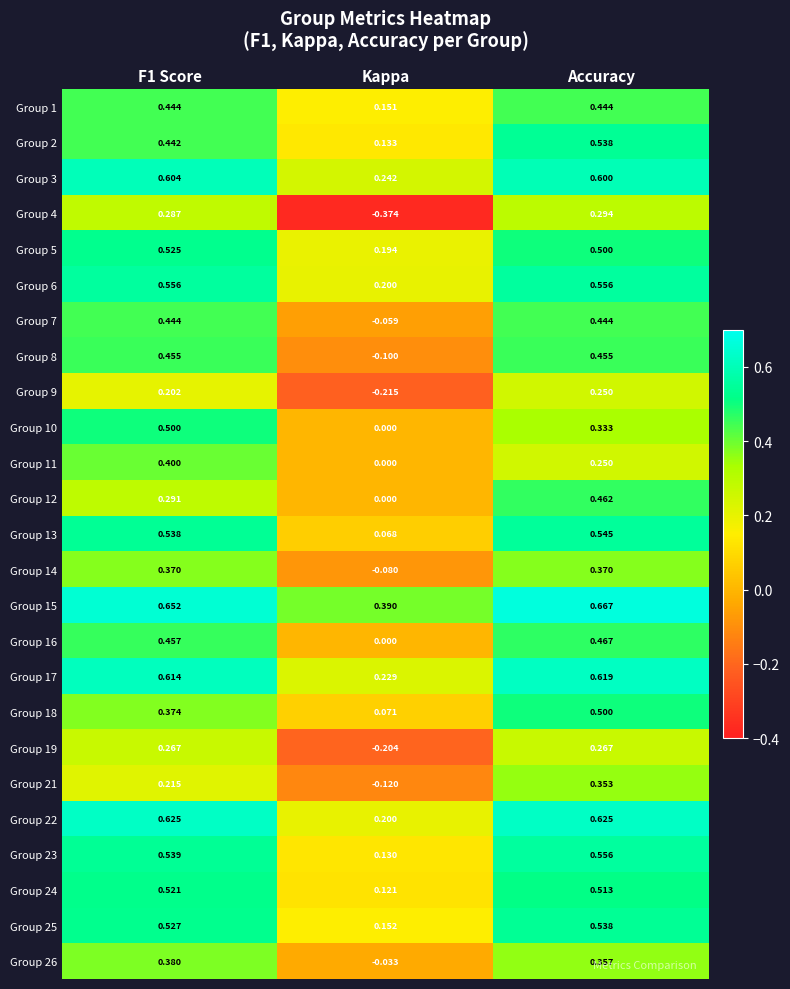

Which series has the largest total across all categories?

Group 15